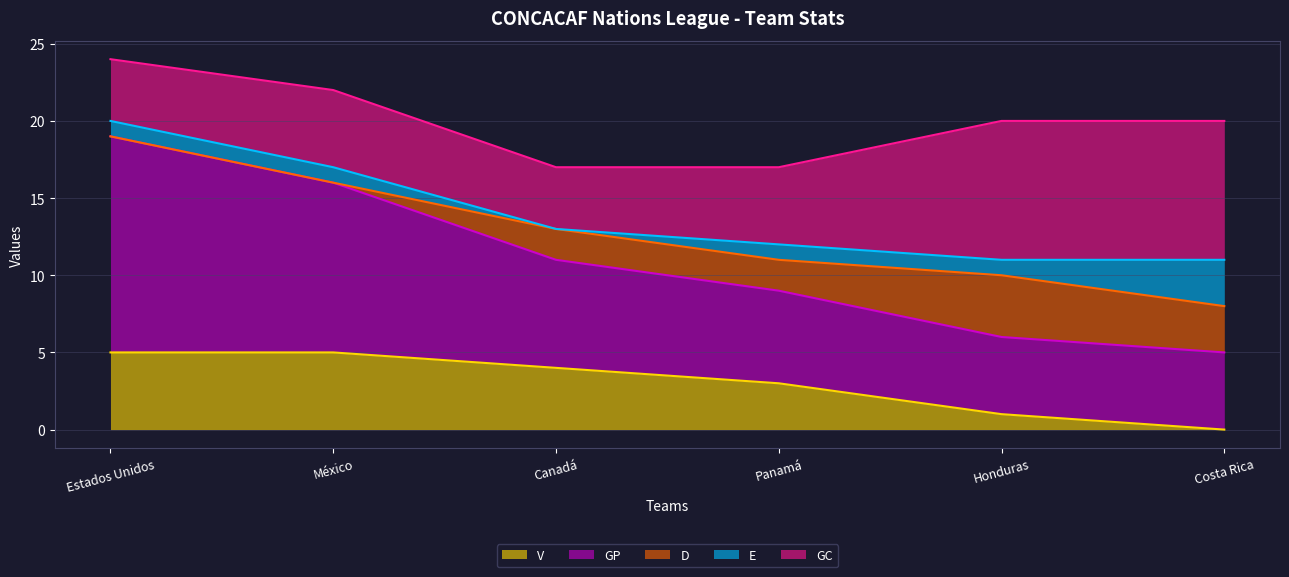

At which category does D reach its first local peak?

Honduras